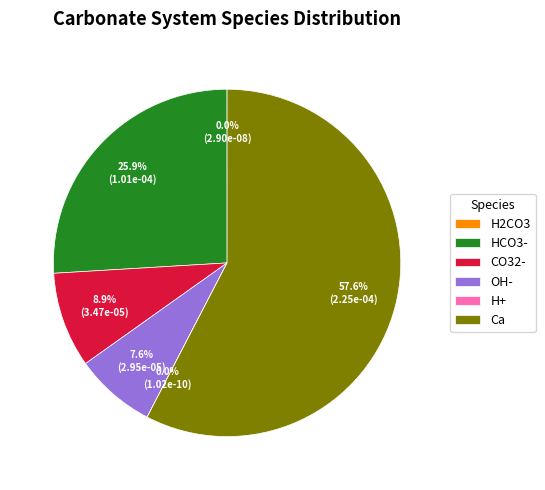

Which has a higher value, OH- or HCO3-?

HCO3-